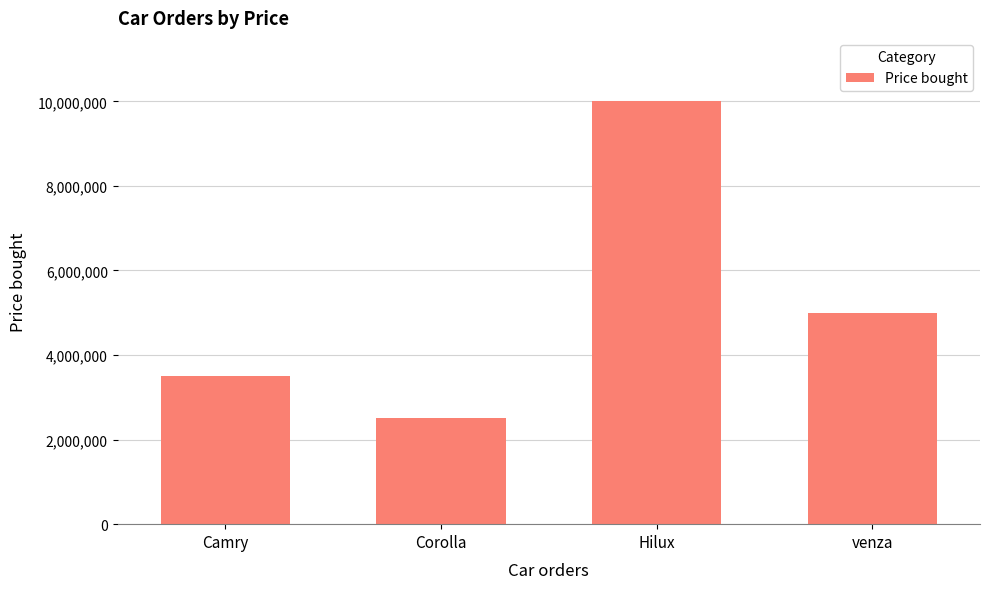

What is the average value?

5250000